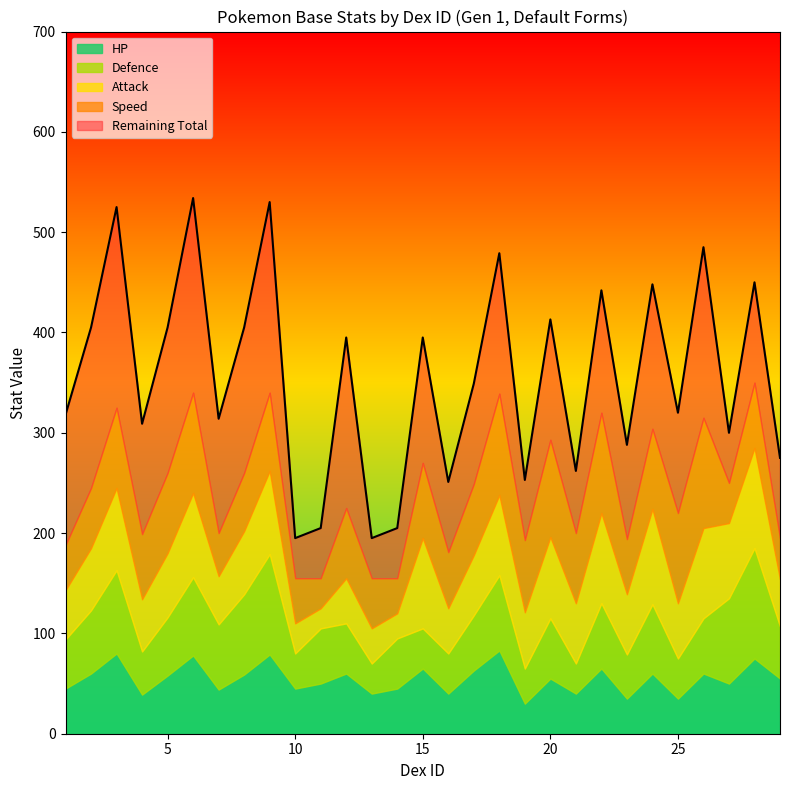

Between which two adjacent categories do Attack and Speed first intersect?

3 and 4